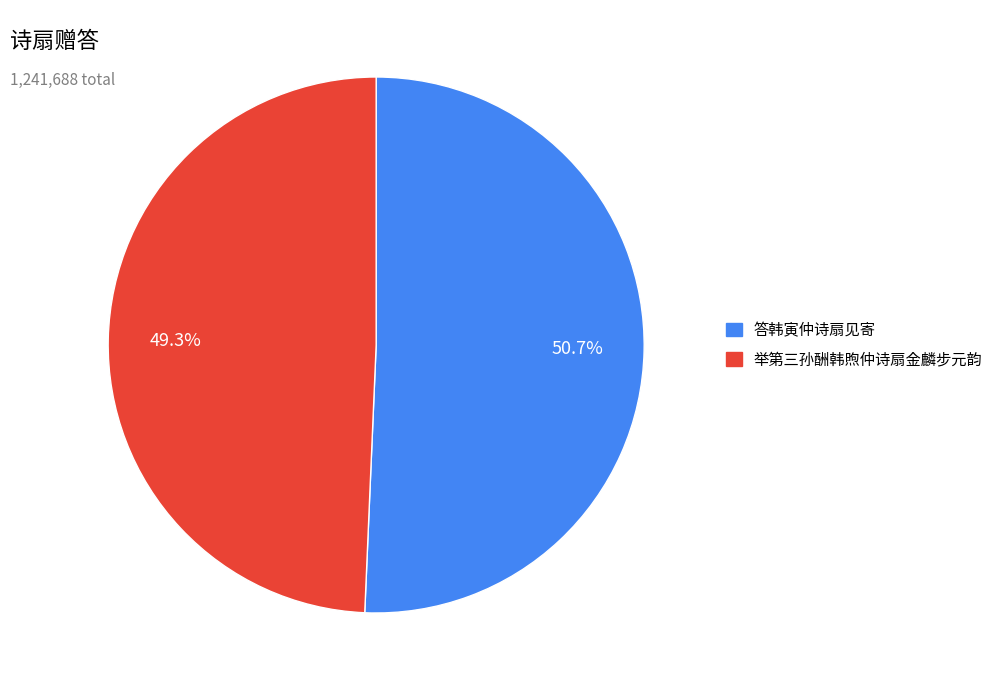

Rank the categories by value from highest to lowest.

答韩寅仲诗扇见寄, 举第三孙酬韩煦仲诗扇金麟步元韵